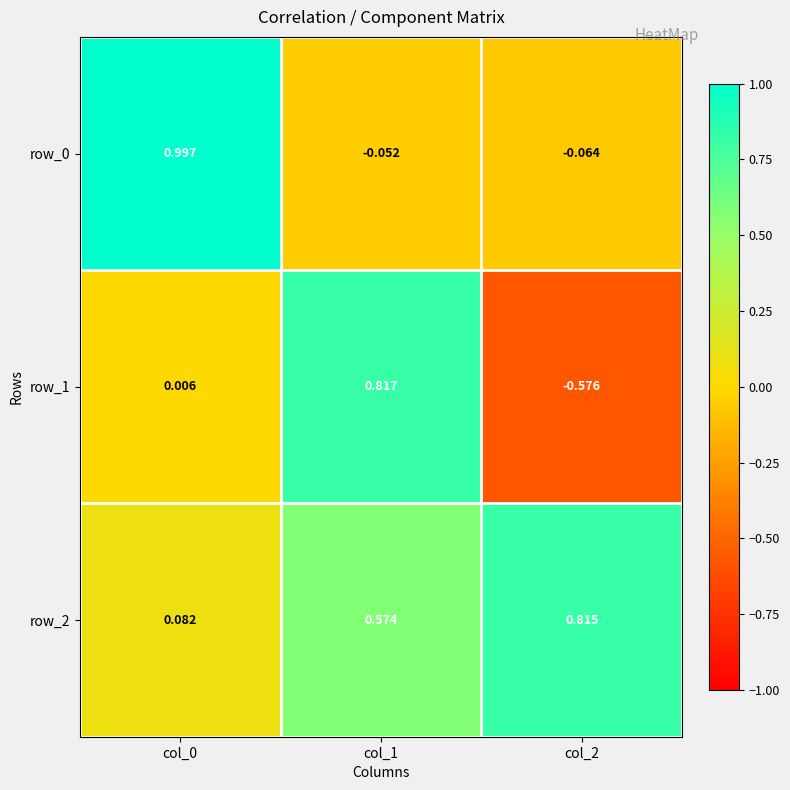

At which category does the chart reach its peak across all series?

col_0